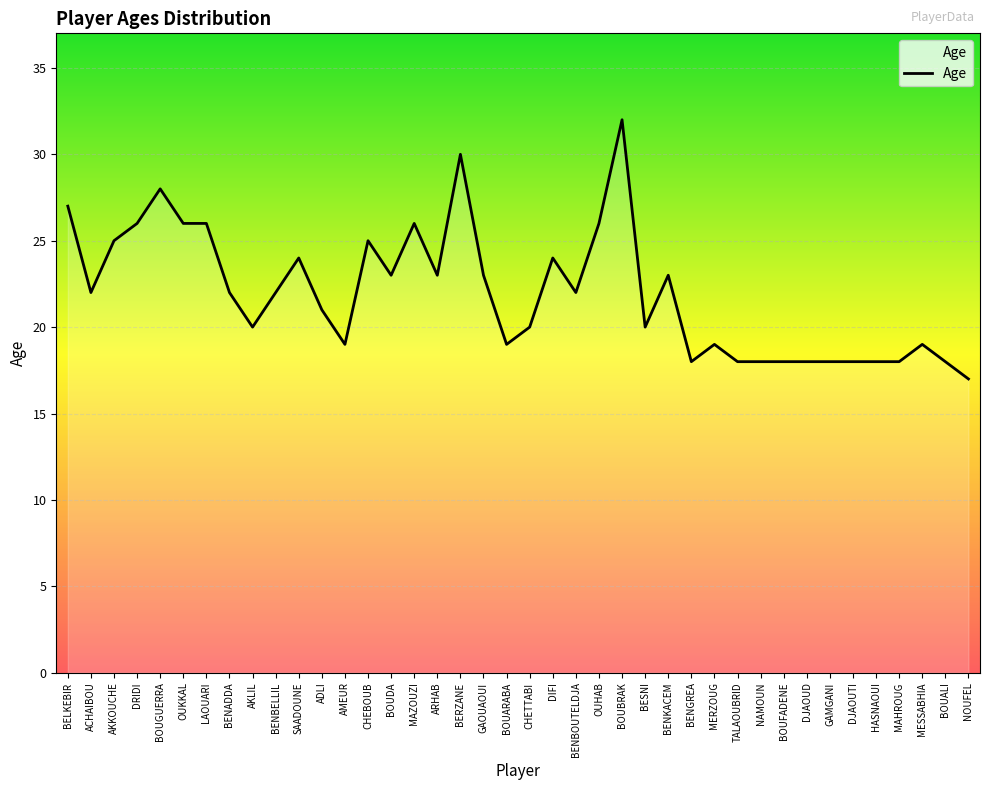

Reading right to left, transcribe all the data shown in this chart.

17	18	19	18	18	18	18	18	18	18	18	19	18	23	20	32	26	22	24	20	19	23	30	23	26	23	25	19	21	24	22	20	22	26	26	28	26	25	22	27